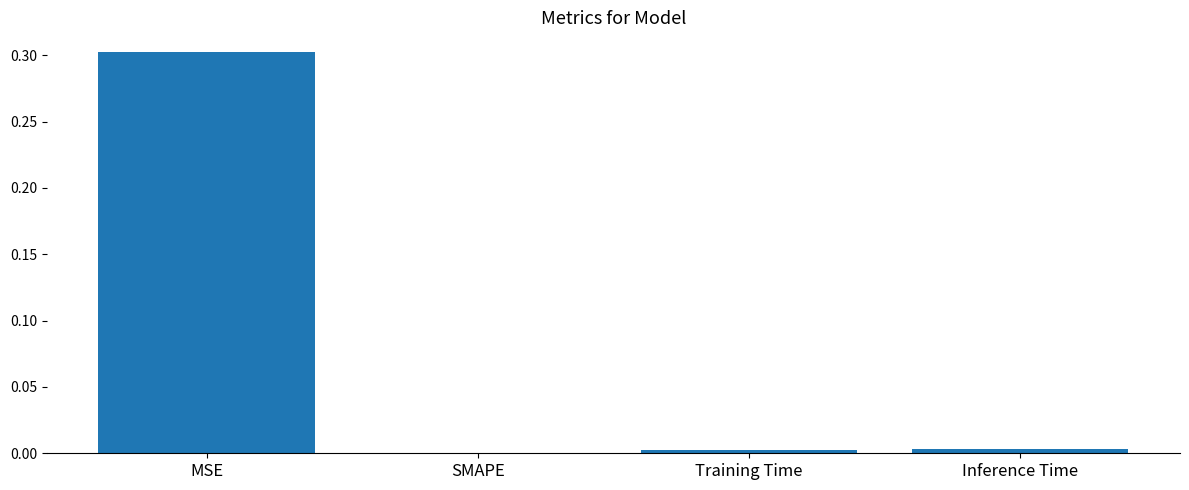

Between MSE and Inference Time, which is larger?

MSE